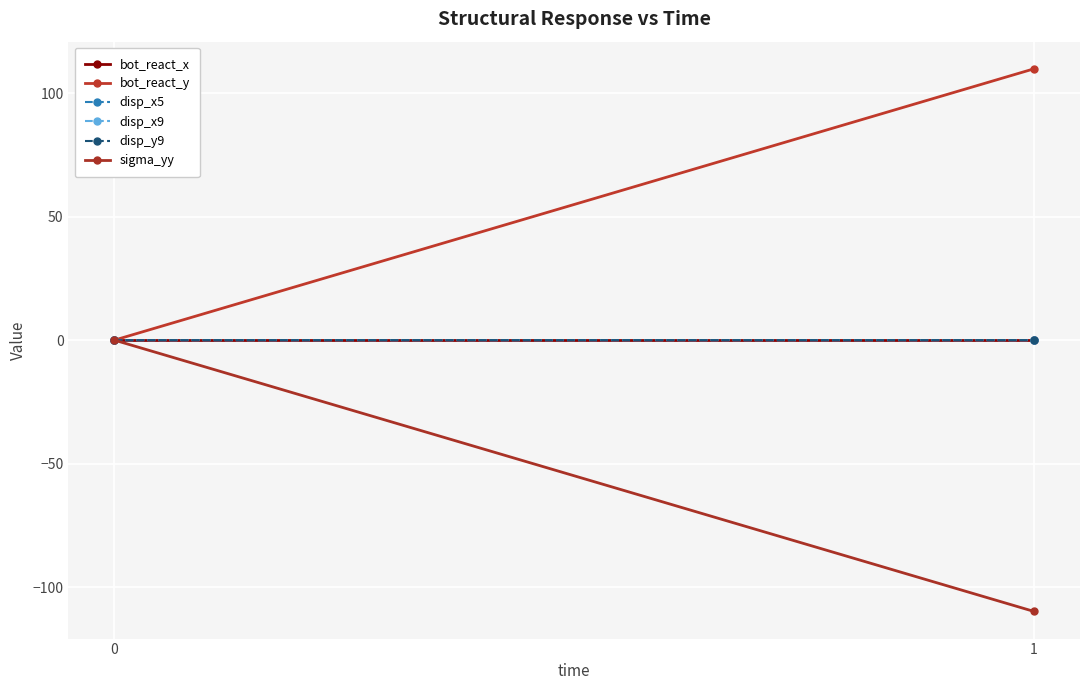

What are all the series names shown in the legend?

bot_react_x, bot_react_y, disp_x5, disp_x9, disp_y9, sigma_yy